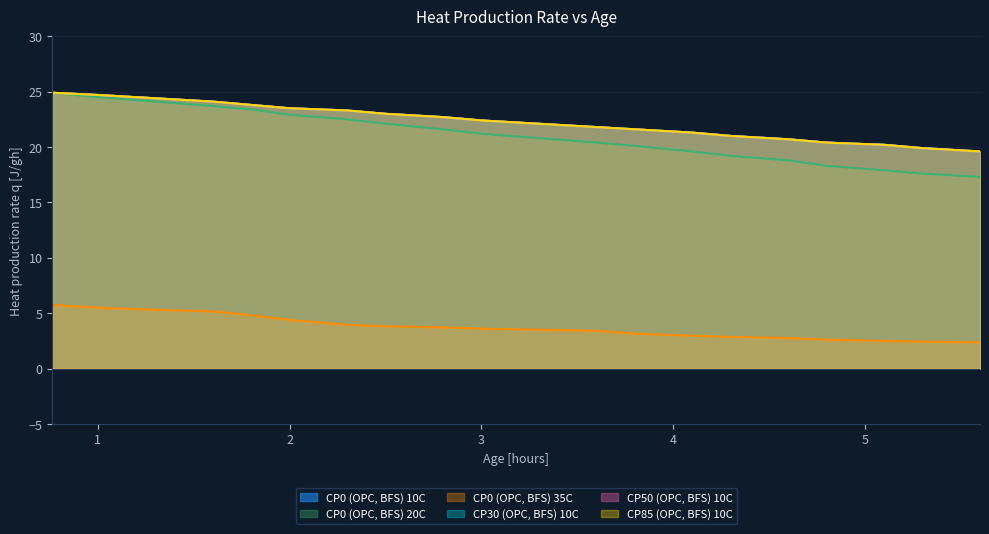

Which series has the largest range (max minus min)?

CP0 (OPC, BFS) 20C